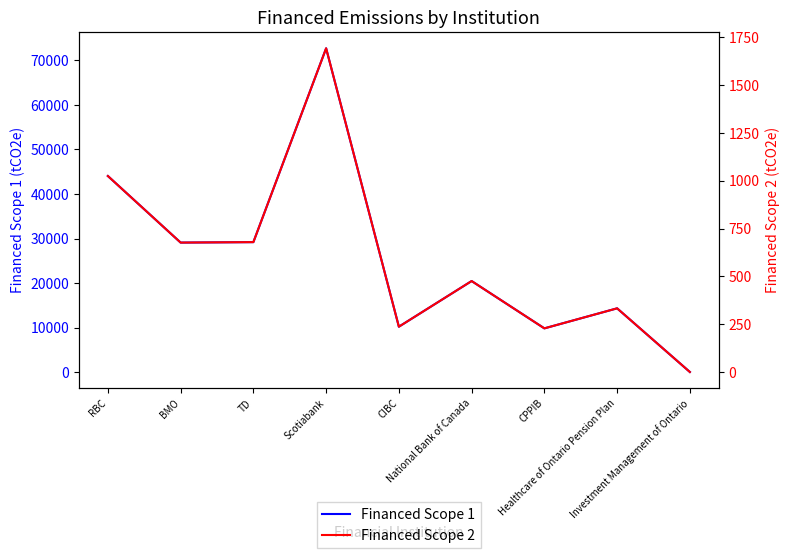

At how many categories does at least one series exceed 17124?

5